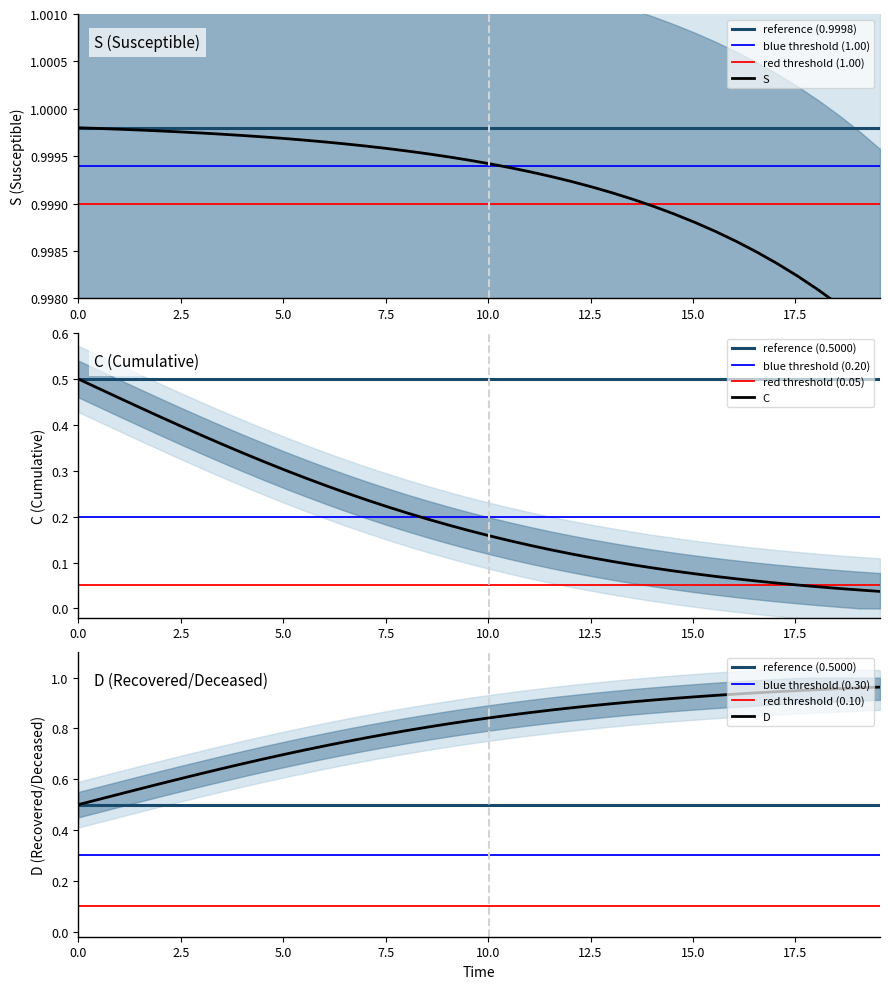

Which has a higher value, 33 or 26?

26